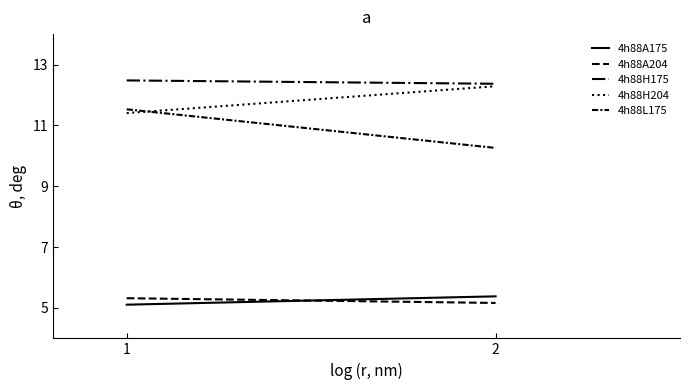

What is the approximate value of 4h88A175 at 2?

5.4